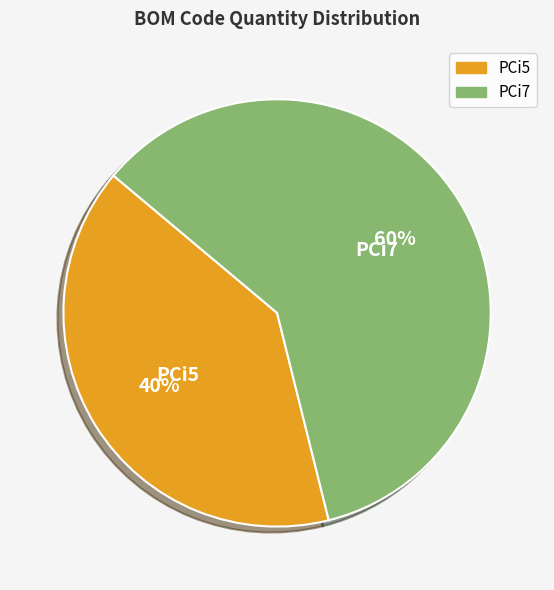

Which slice is the largest?

PCi7